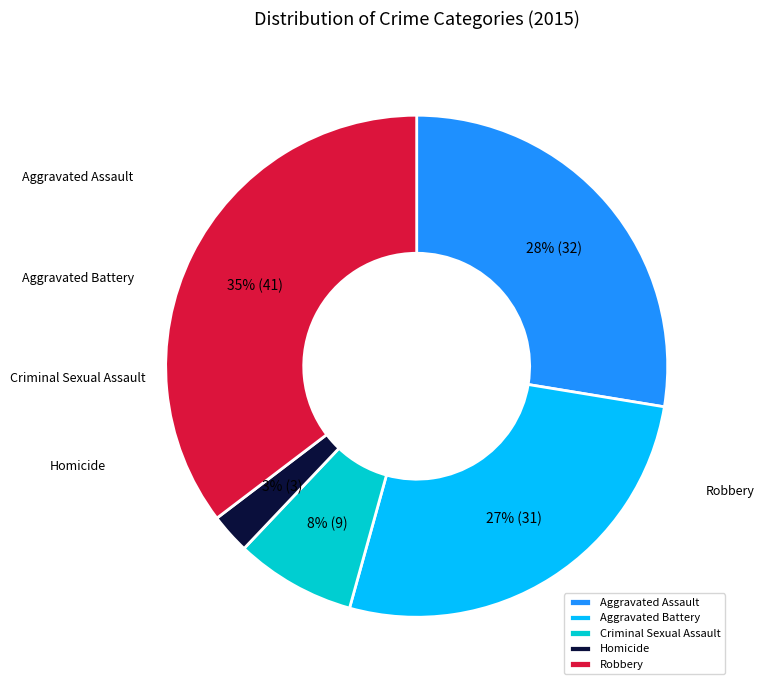

Is it true that Homicide is 3% of the pie?

True